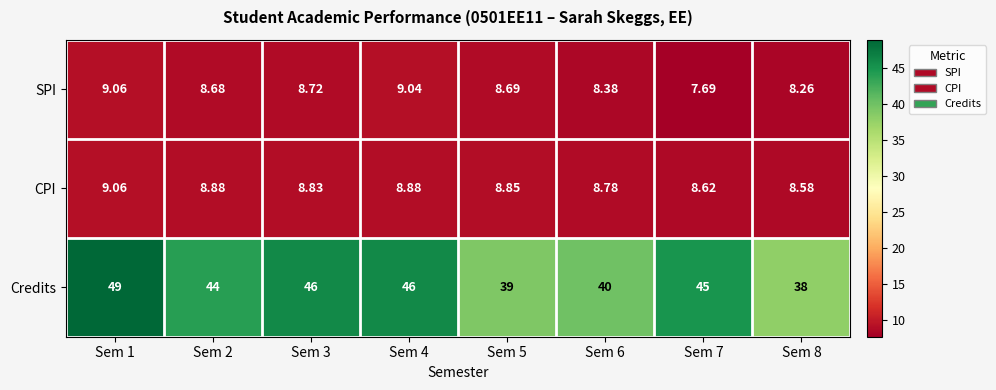

What is the total value across all series at Sem 2?

61.6